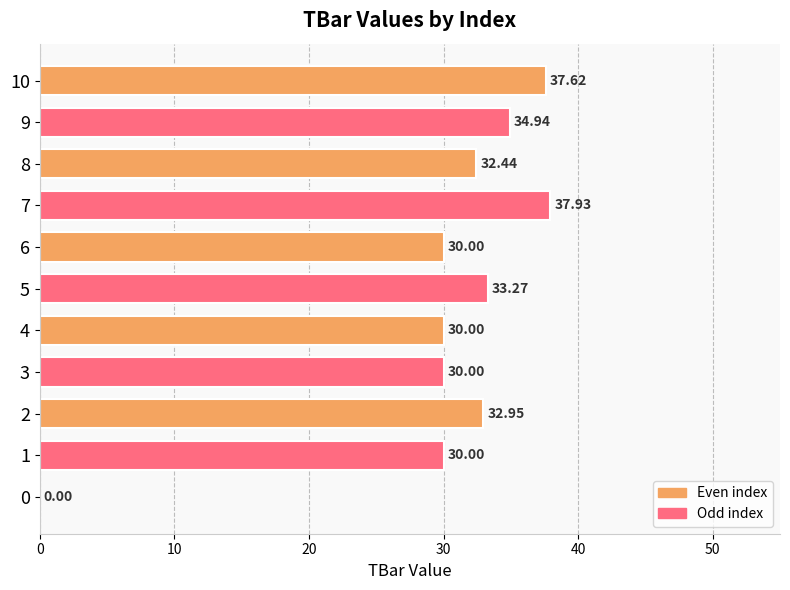

What is the sum of the values at 5 and 0?

33.3